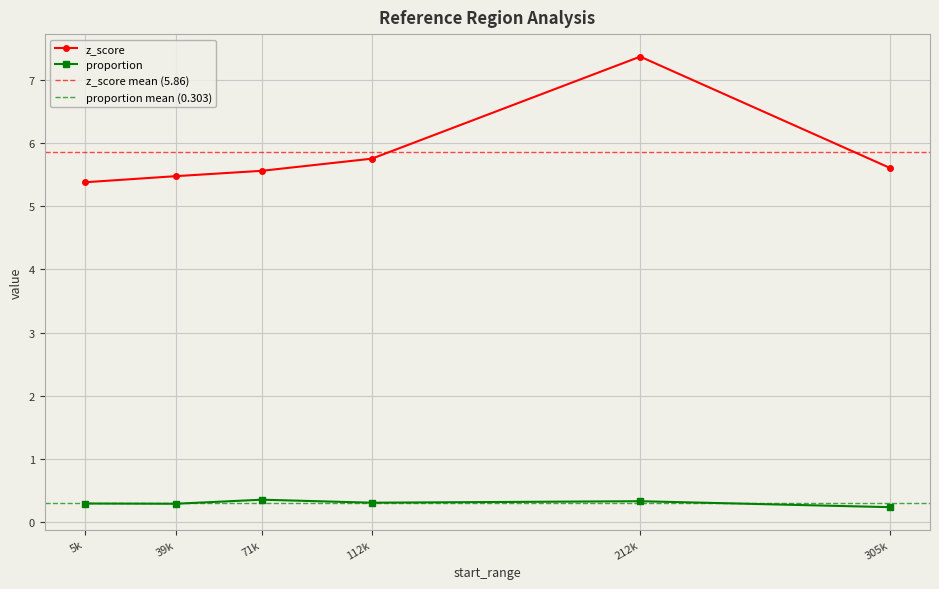

True or false: z_score has a value of 7.4 at 212k.

True